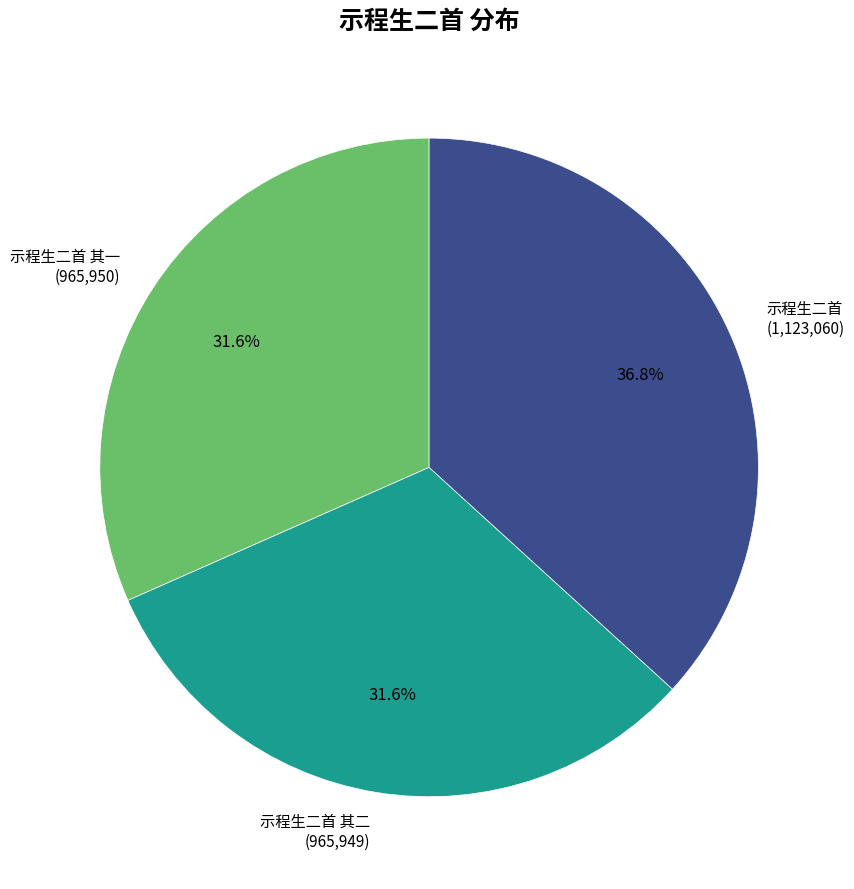

How many slices are in this pie chart?

3